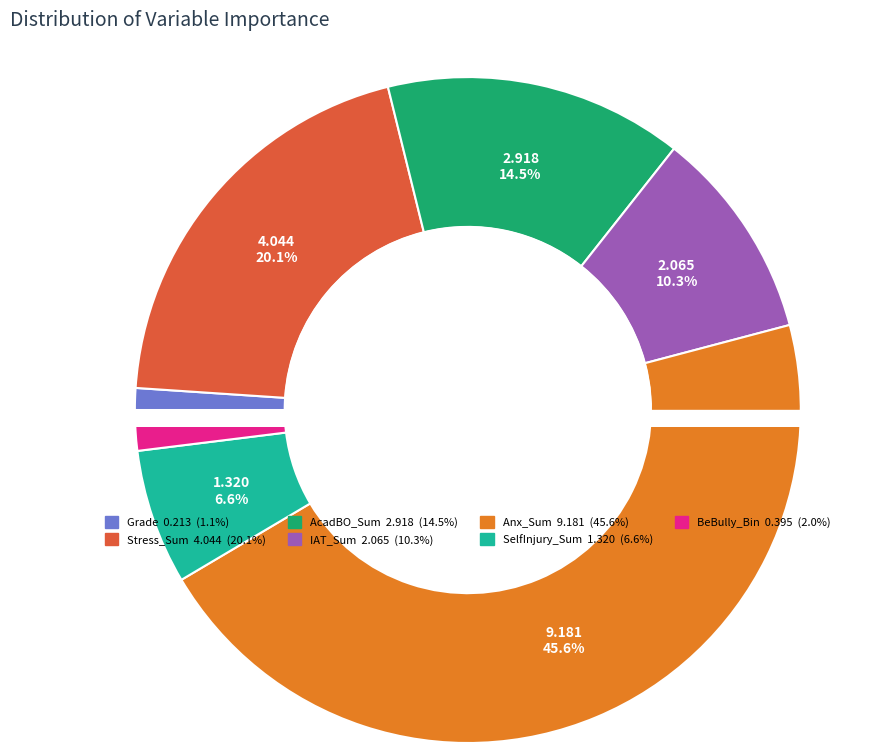

Count the number of slices in the pie.

7